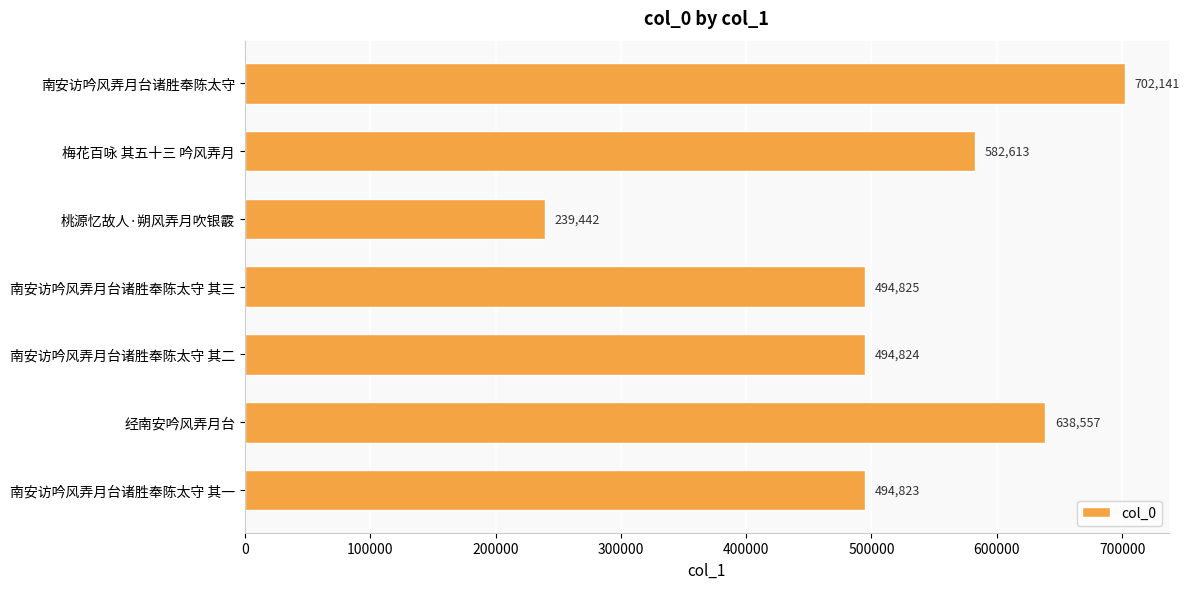

Rank the categories by value from lowest to highest.

桃源忆故人·朔风弄月吹银霰, 南安访吟风弄月台诸胜奉陈太守 其一, 南安访吟风弄月台诸胜奉陈太守 其二, 南安访吟风弄月台诸胜奉陈太守 其三, 梅花百咏 其五十三 吟风弄月, 经南安吟风弄月台, 南安访吟风弄月台诸胜奉陈太守